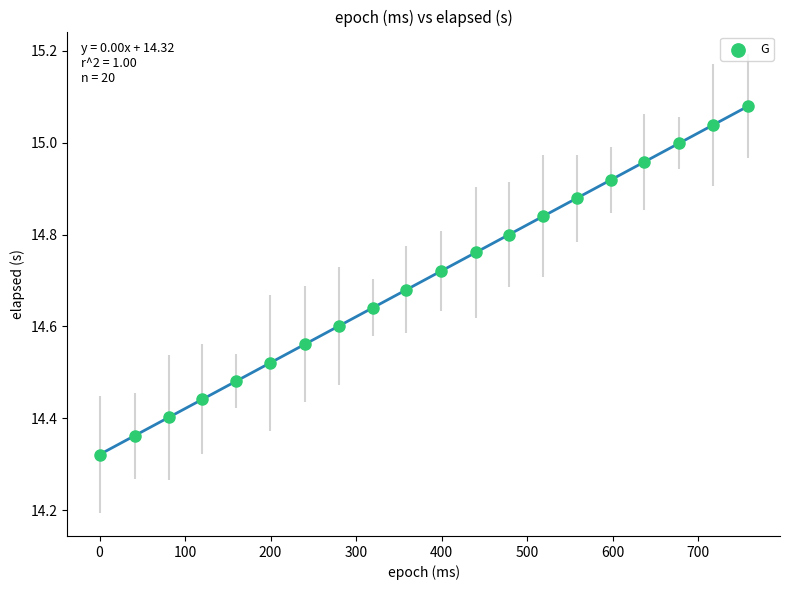

What is the range of X values (max minus min)?

758.0